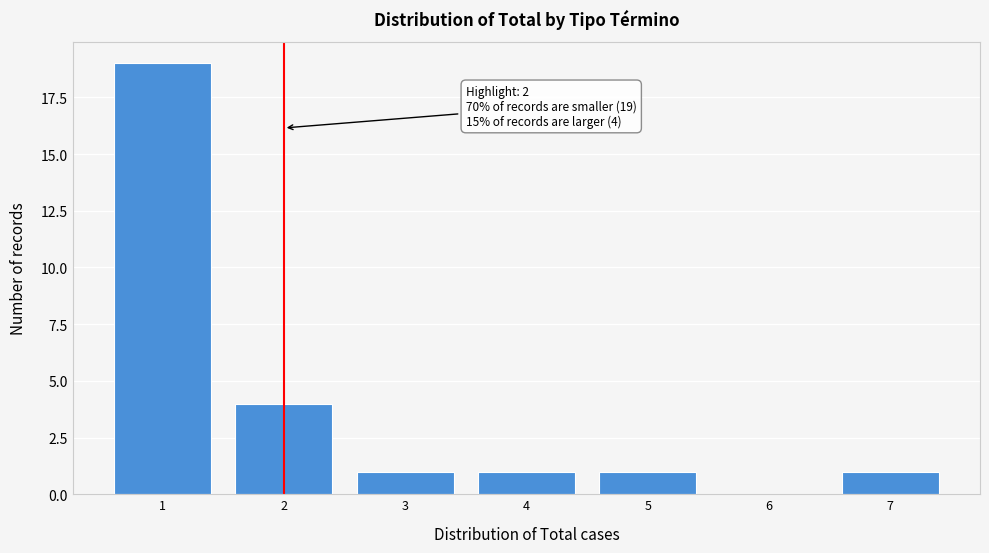

Over which range of the x-axis is the bar tallest?

0.5 to 1.5